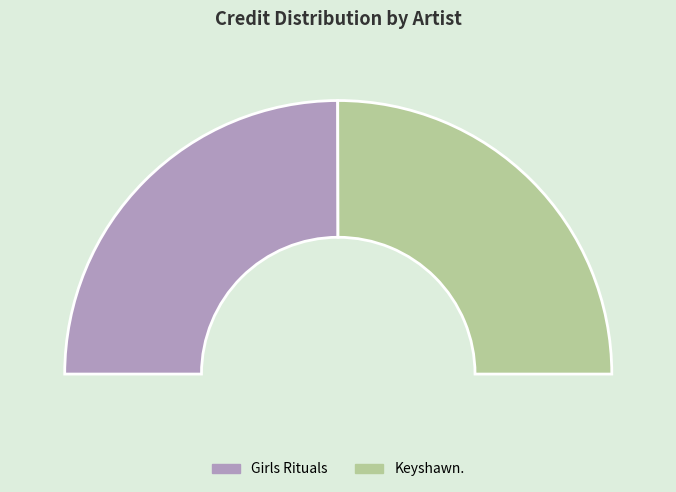

To the nearest percent, what portion does Keyshawn. represent?

50%